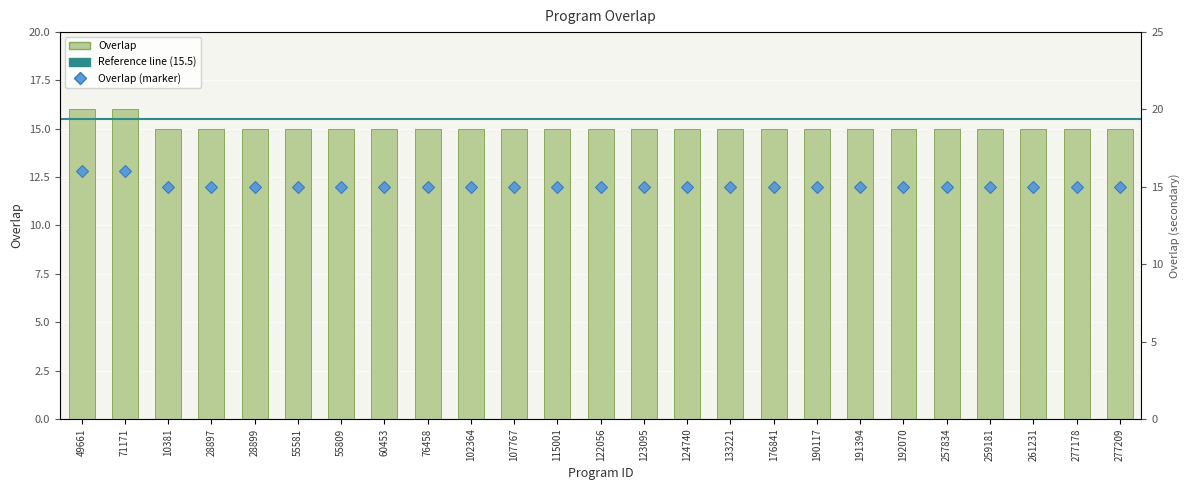

Rank the categories by value from highest to lowest.

49661, 71171, 10381, 28897, 28899, 55581, 55809, 60453, 76458, 102364, 107767, 115001, 122056, 123095, 124740, 133221, 176841, 190117, 191394, 192070, 257834, 259181, 261231, 277178, 277209